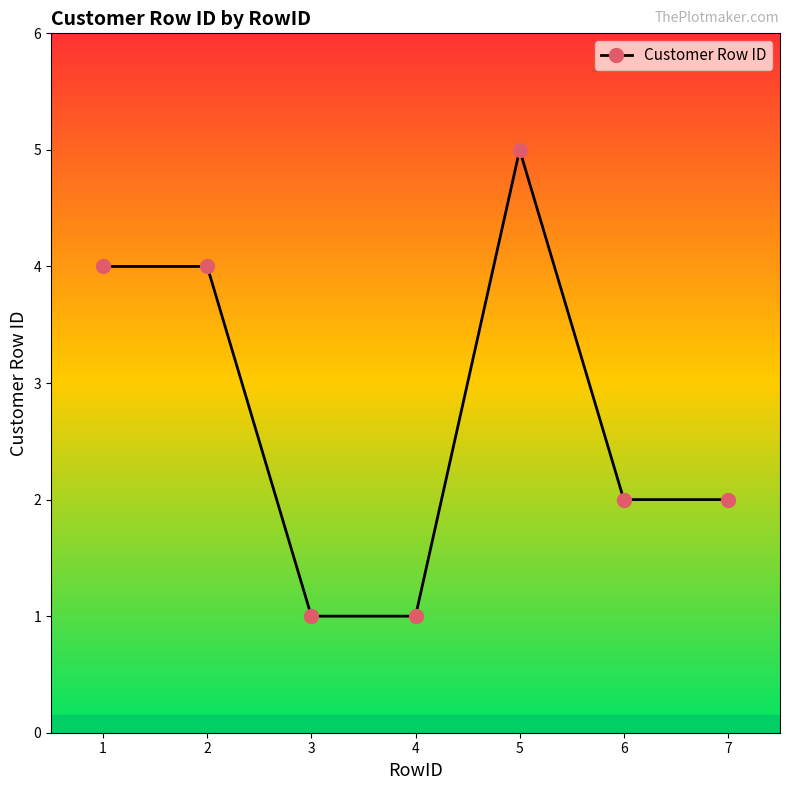

How many categories are shown in the chart?

7